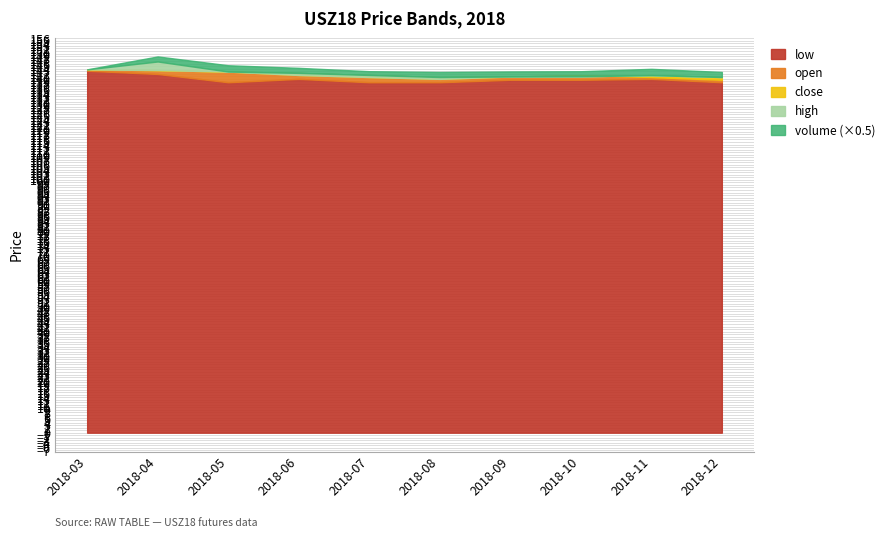

How many categories are shown in the chart?

10